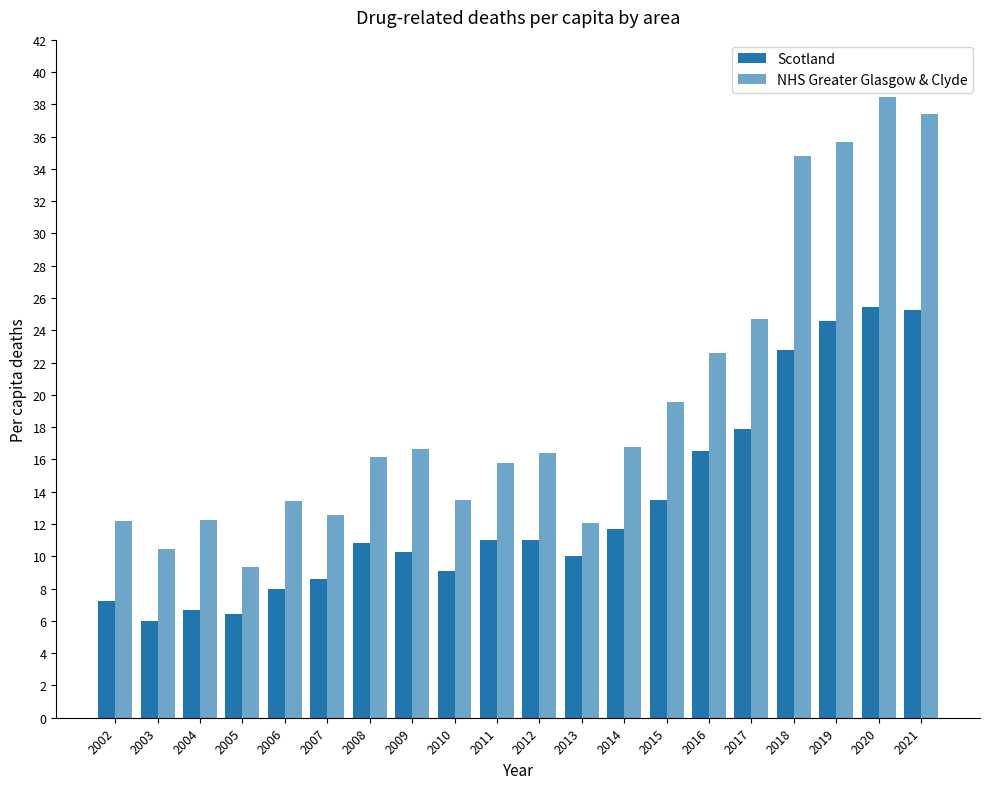

How many bars are there in each group?

2